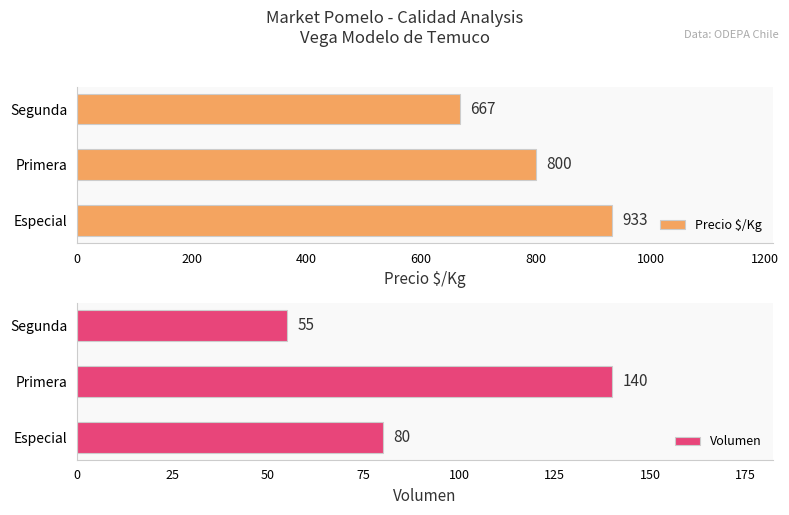

The Precio $/Kg series shows 1409 at Primera. True or false?

False